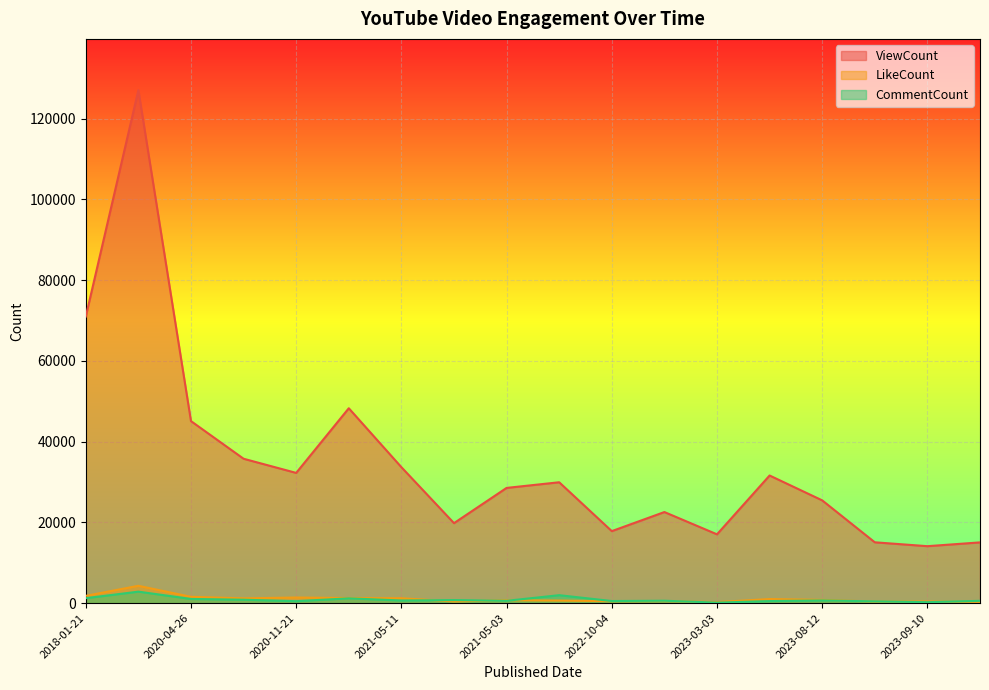

Which series has the largest range (max minus min)?

ViewCount